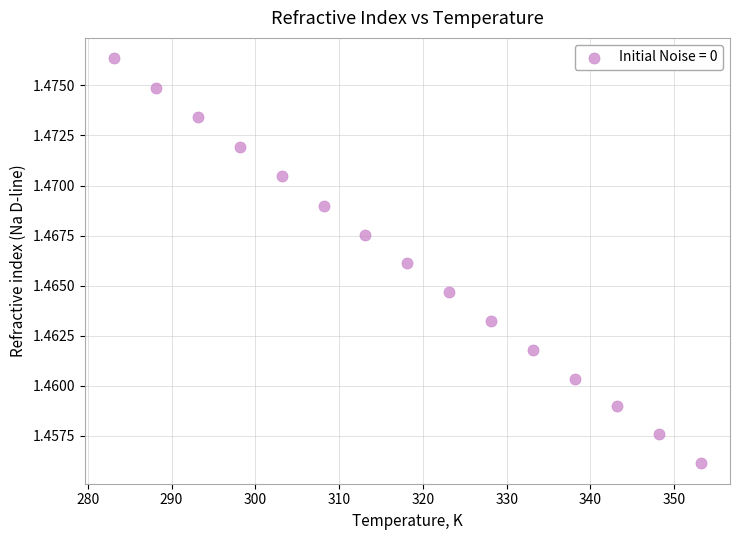

What is the range of X values (max minus min)?

70.0